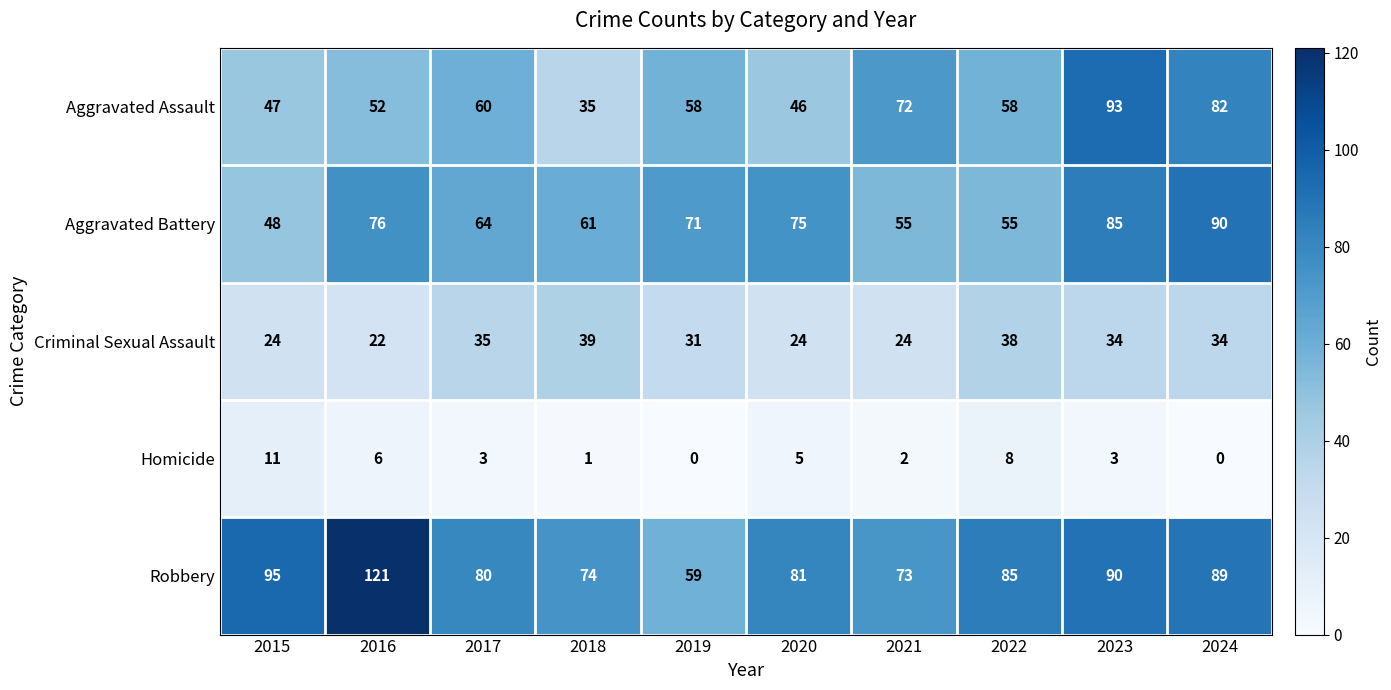

What is the highest value of the Aggravated Assault series?

93